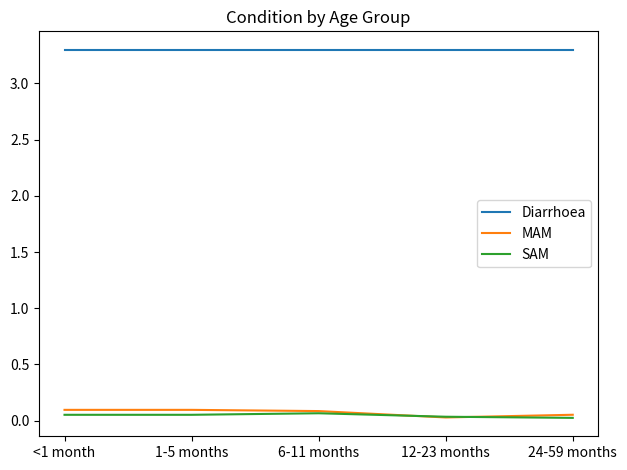

True or false: Diarrhoea and SAM intersect in this chart.

False